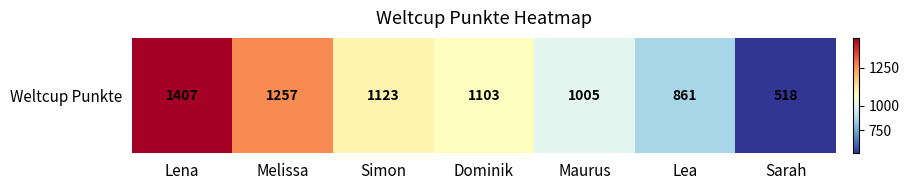

True or false: the data shows 1103 at Dominik.

True